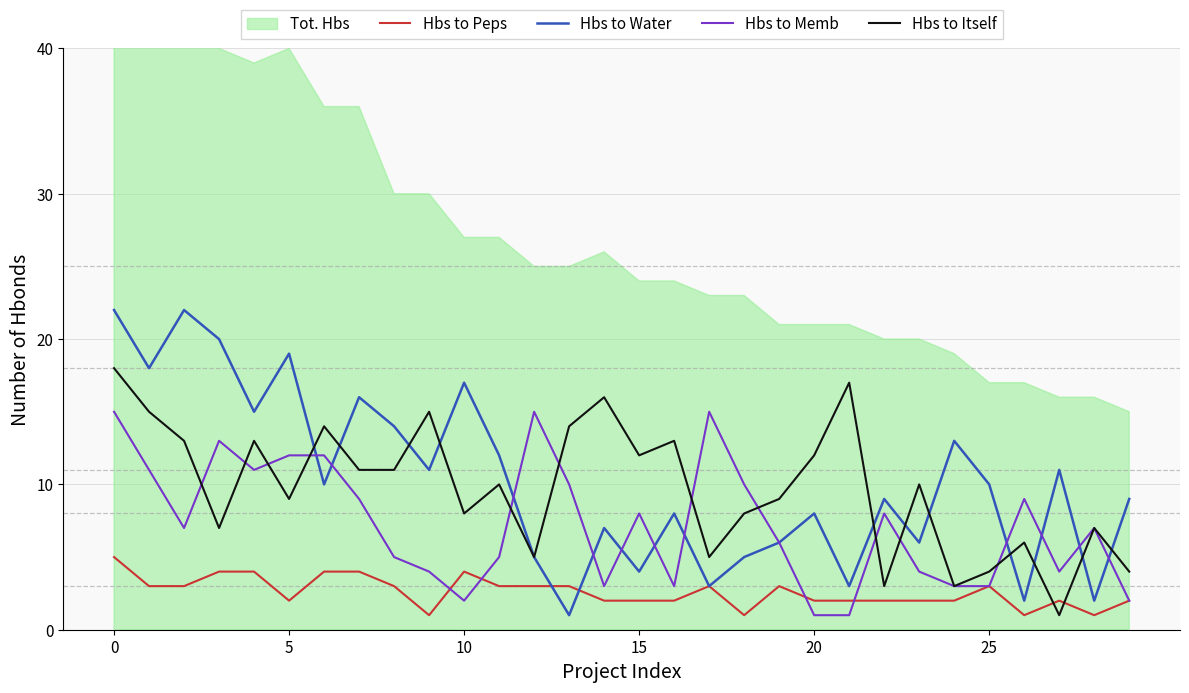

Does the chart display data point markers on the line(s)?

No